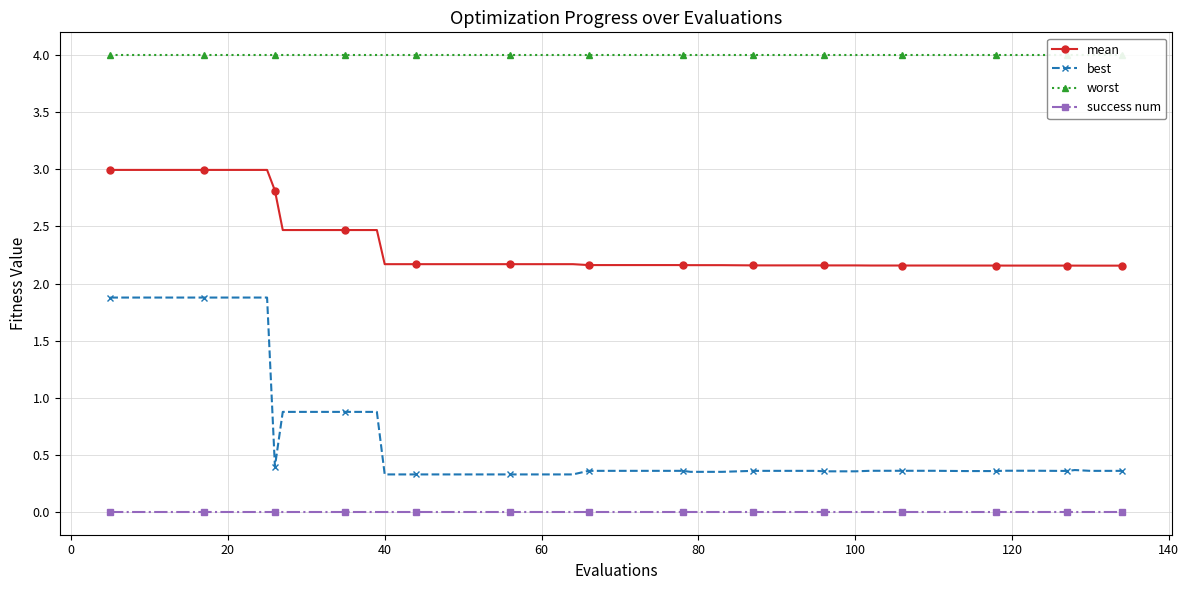

In best, how many points are lower than both neighbors (excluding endpoints)?

2